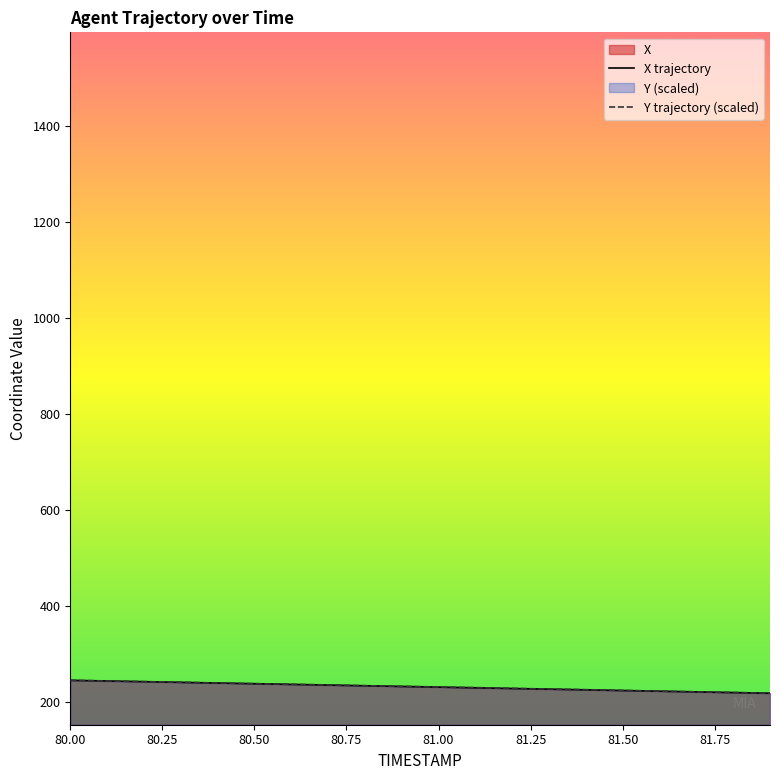

What is the maximum value shown in the chart?

244.2